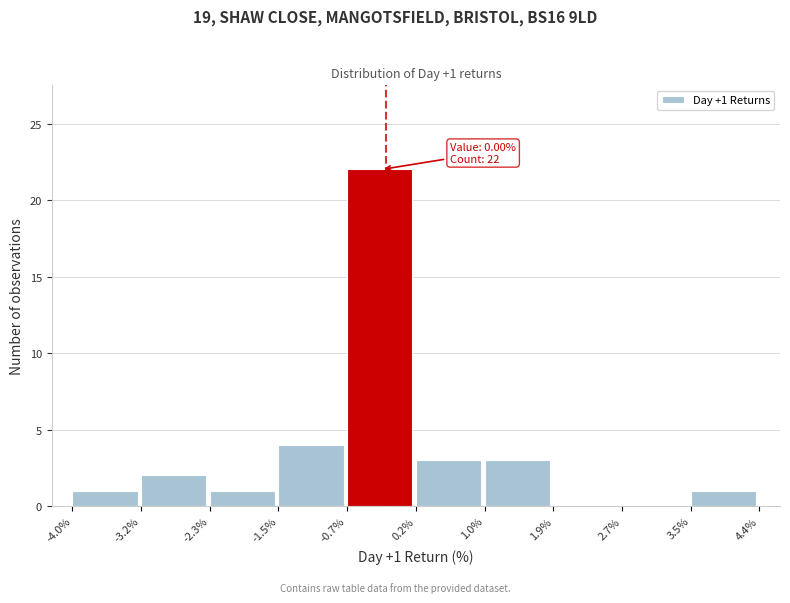

Which range on the x-axis has the tallest bar?

-0.7% to 0.2%